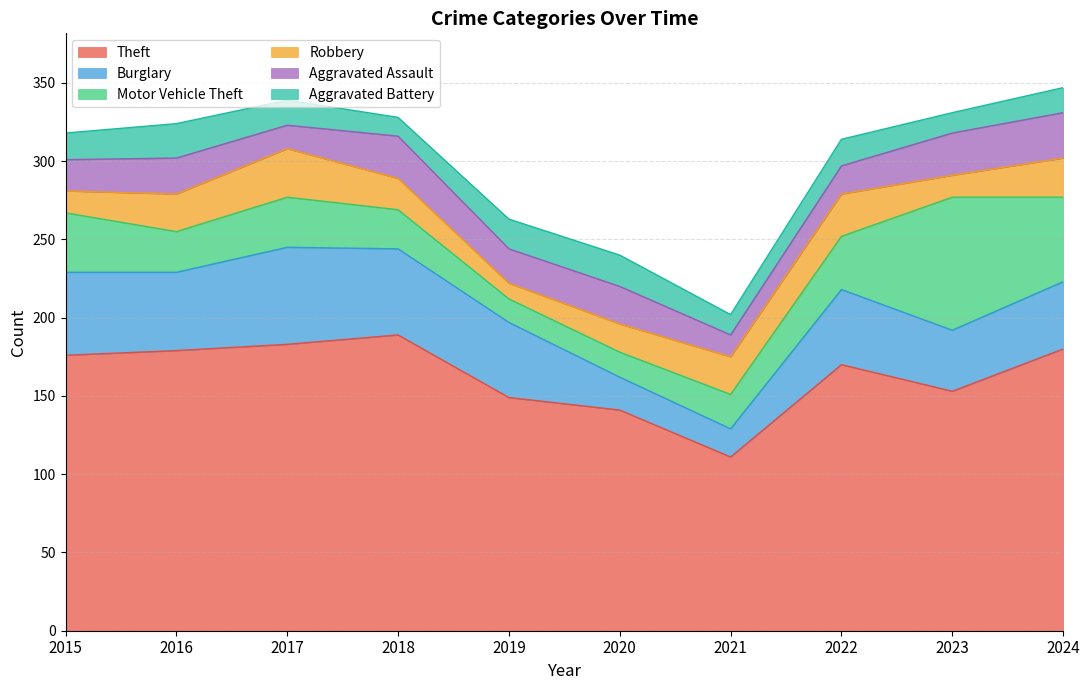

Which has a higher value, 2018 or 2023?

2018